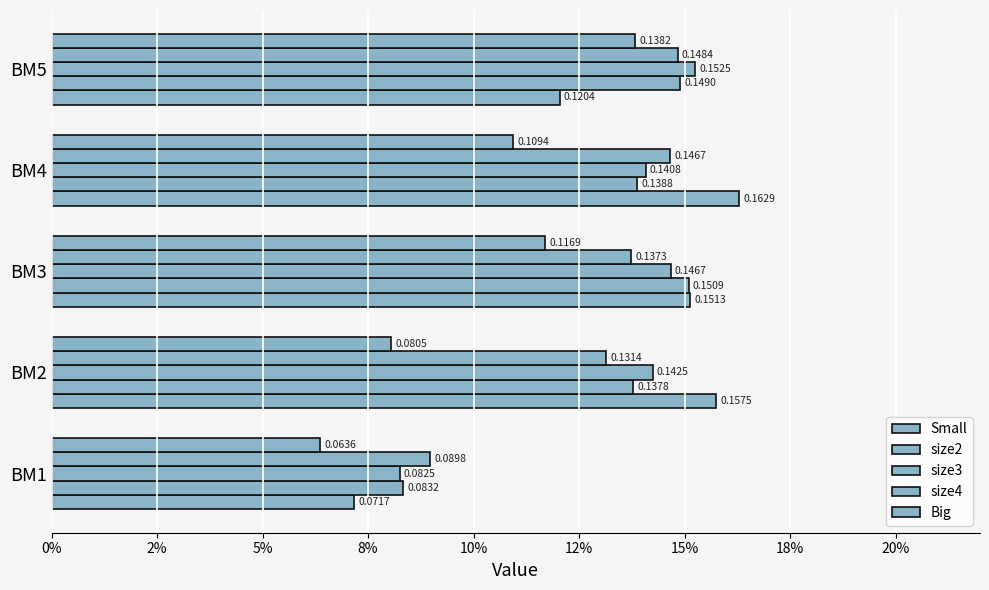

How many Small values are between 0 and 1?

5